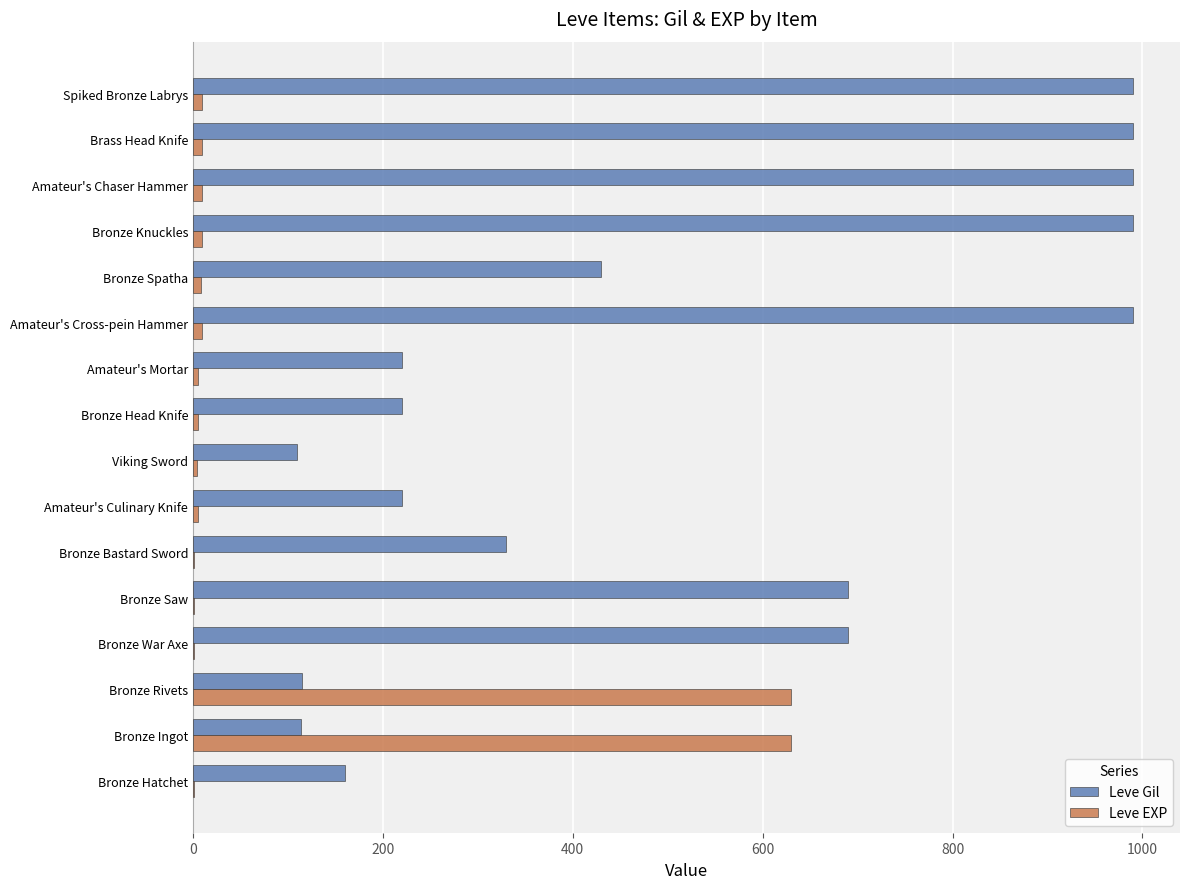

Count the number of data series in this chart.

2